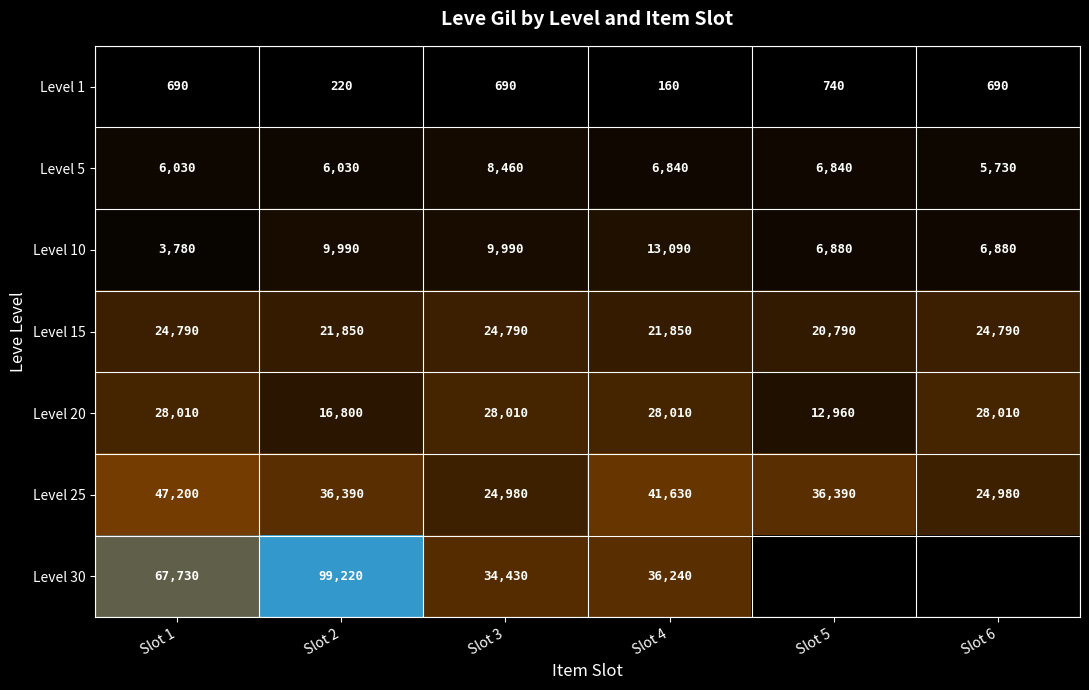

At how many categories does at least one series exceed 29700?

5